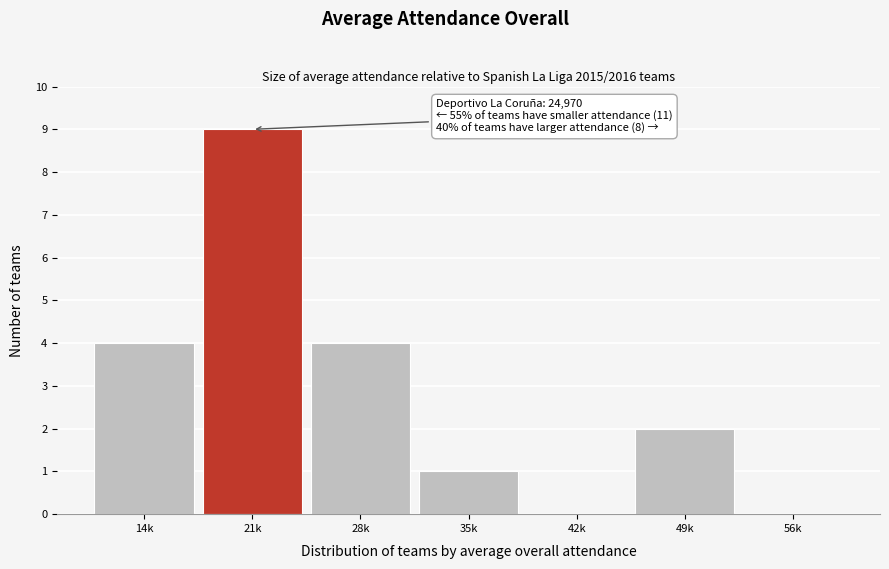

Reading left to right, extract all data points from this chart.

14k=4	21k=9	28k=4	35k=1	42k=0	49k=2	56k=0